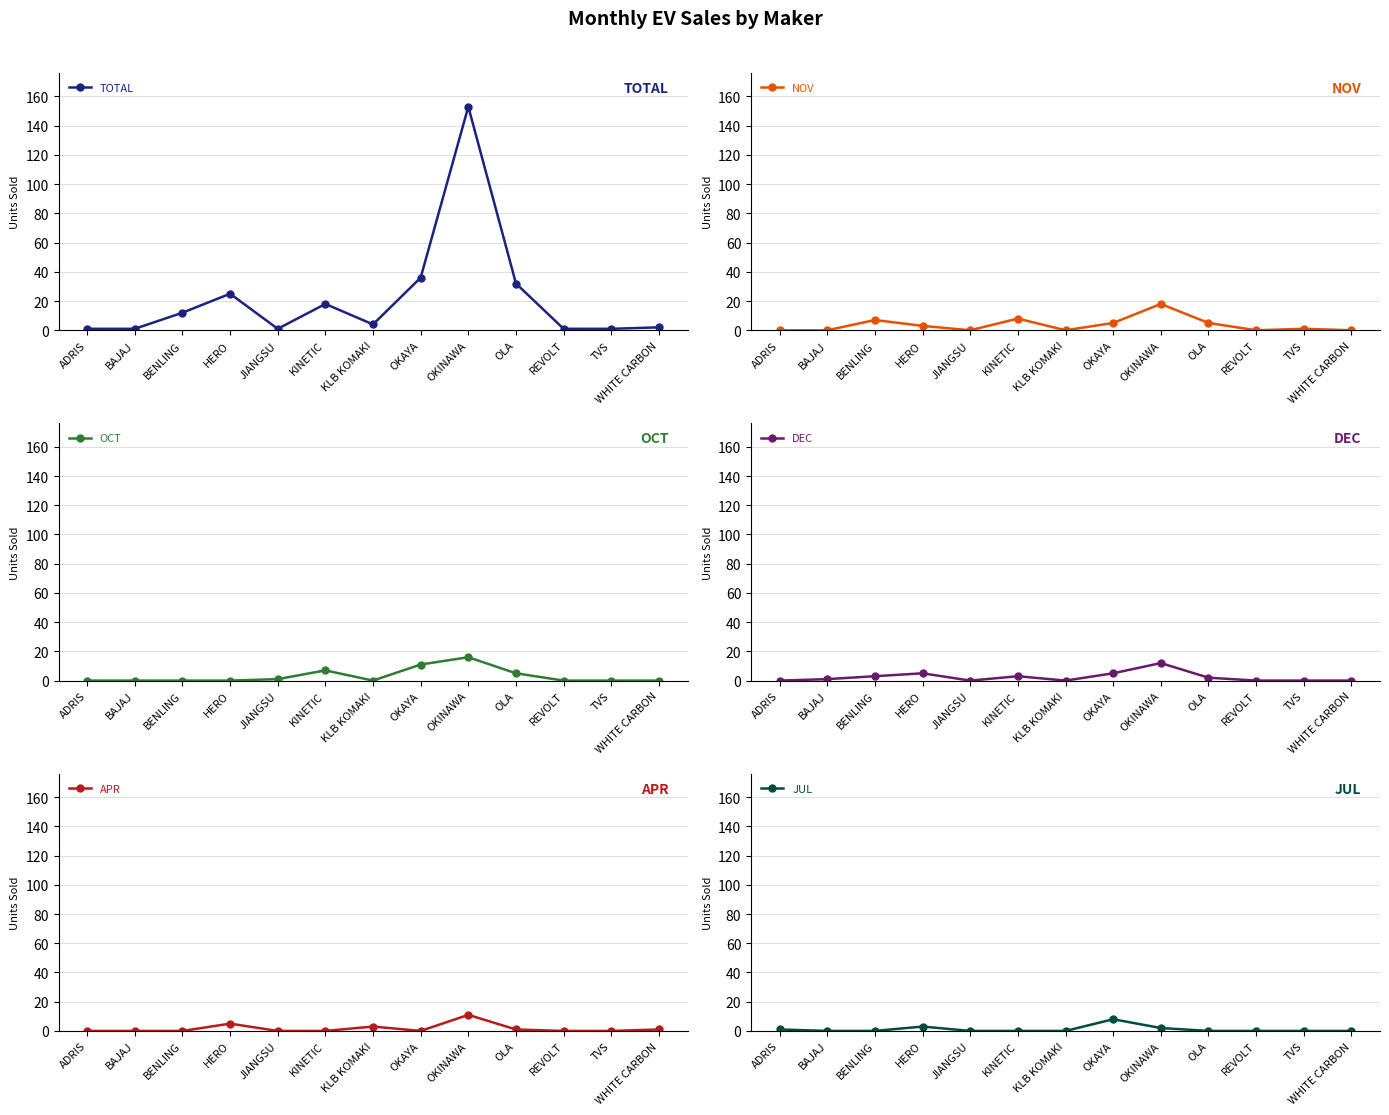

What is the approximate value of DEC at BENLING, to the nearest 5?

5